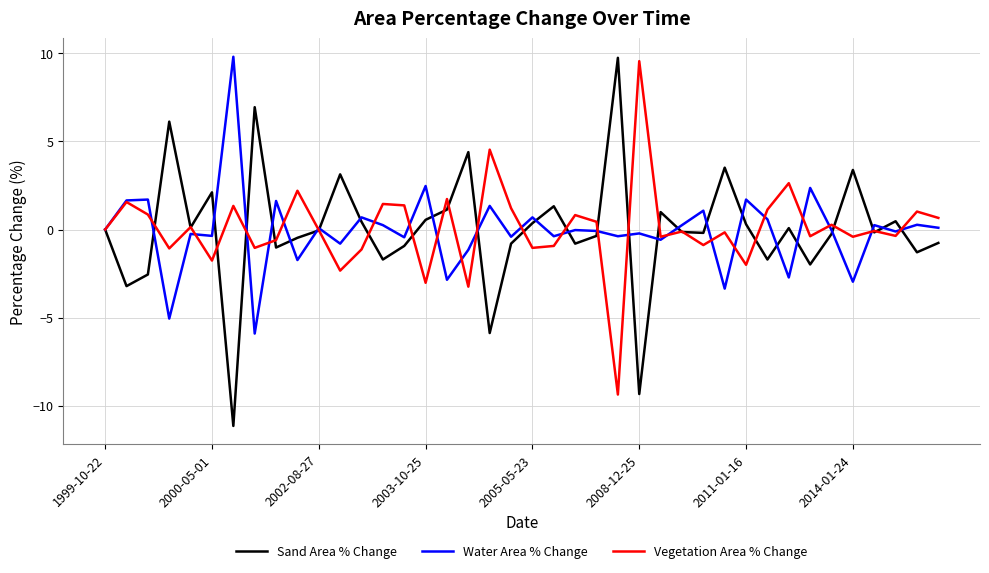

What is the lowest value of the Sand Area % Change series?

-11.1